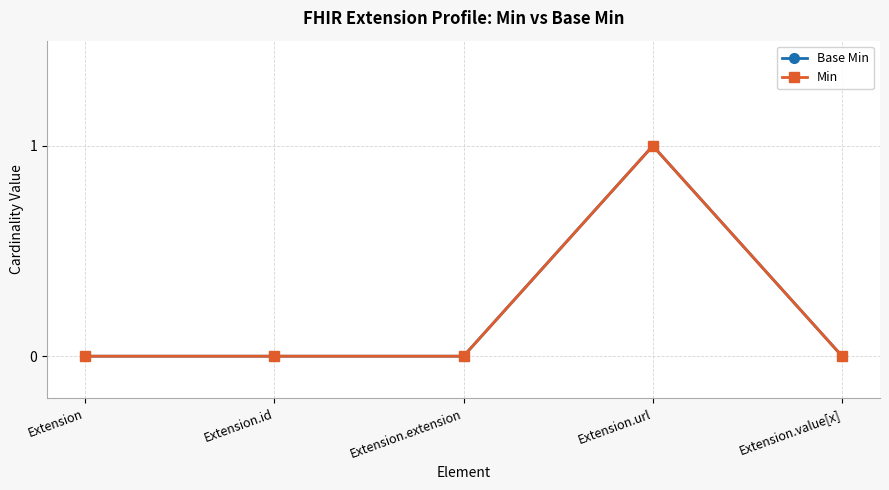

Does the chart have visible grid lines?

Yes